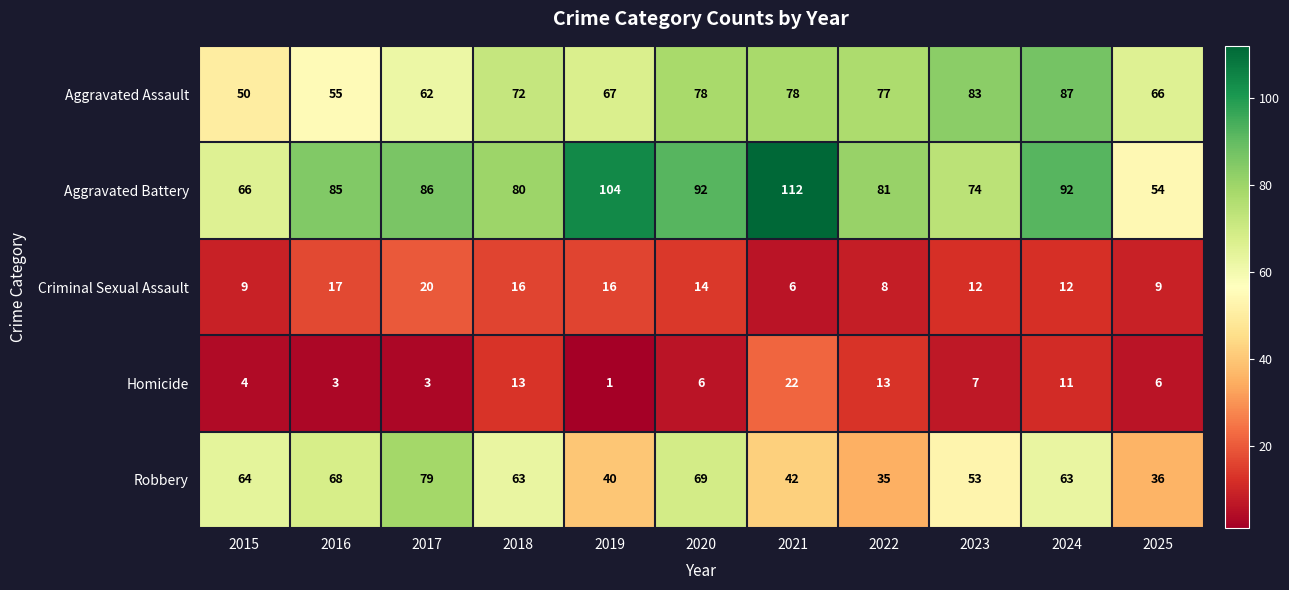

Rank the series by their maximum value, from lowest to highest.

Criminal Sexual Assault, Homicide, Robbery, Aggravated Assault, Aggravated Battery